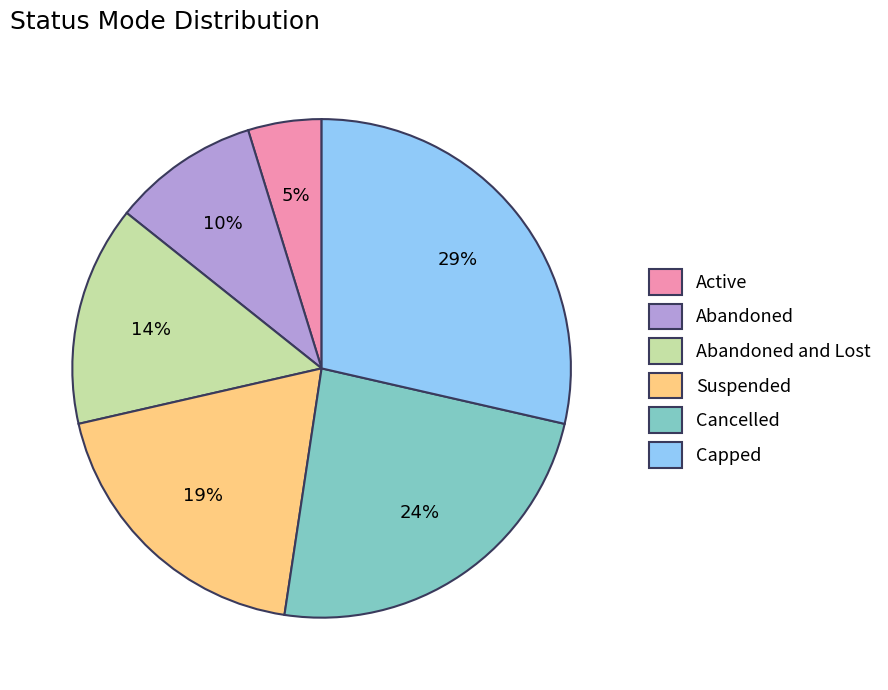

What is the smallest slice in the pie chart?

Active